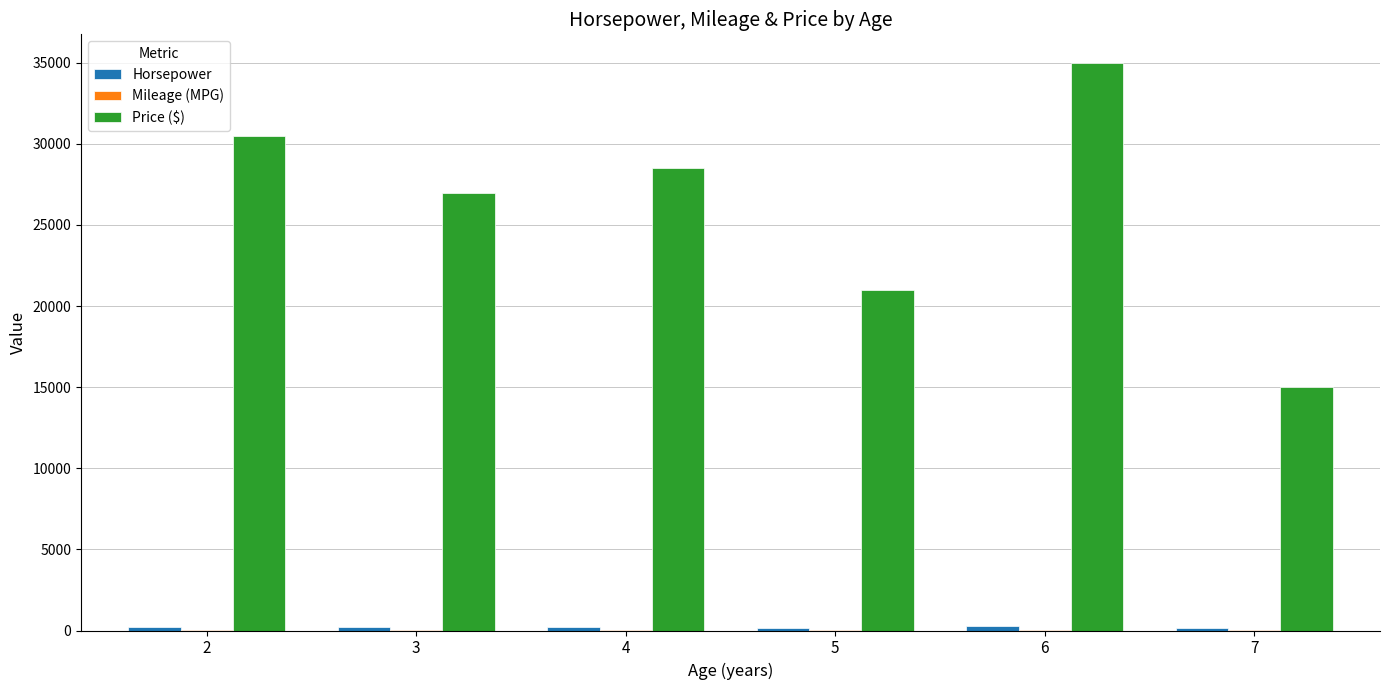

The value of Price ($) at 7 is 19891.4. True or false?

False